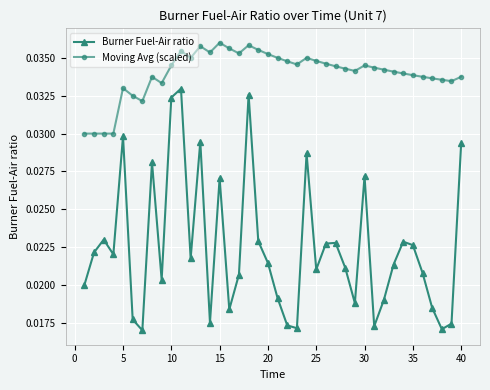

Does the chart display data point markers on the line(s)?

Yes